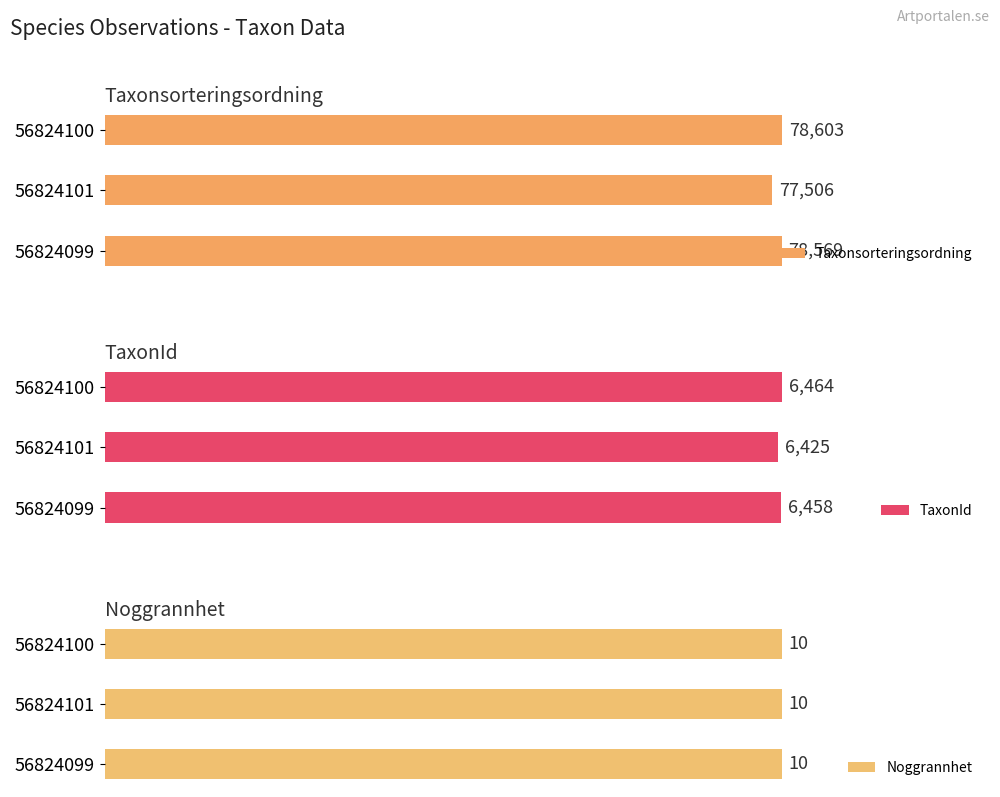

At which label does Noggrannhet reach its minimum?

56824099